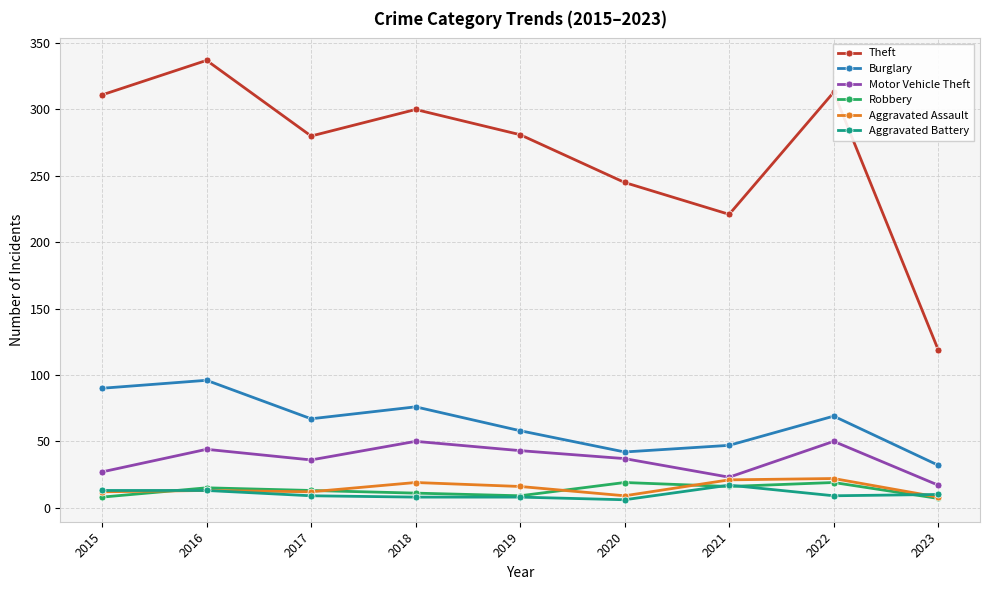

Which series has the largest total across all categories?

Theft